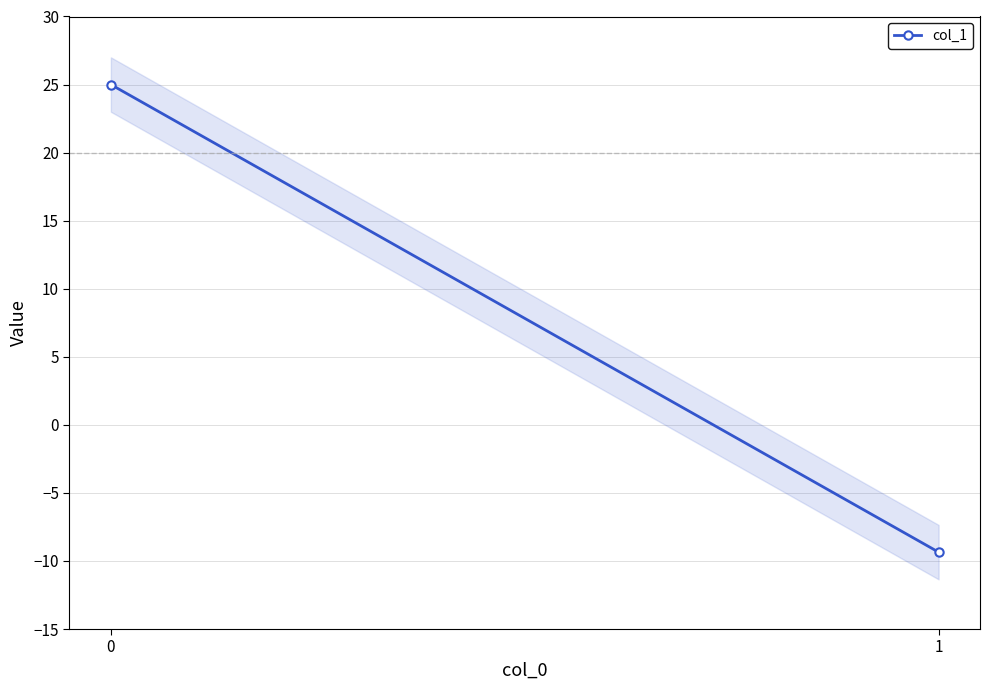

How many lines are shown in the chart?

1